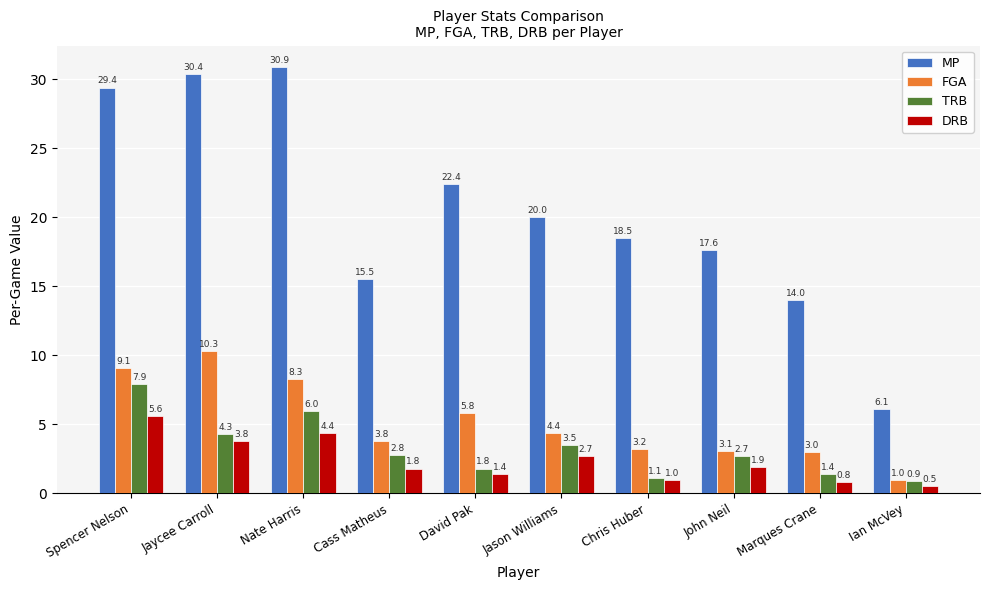

At how many categories does at least one series exceed 5?

10